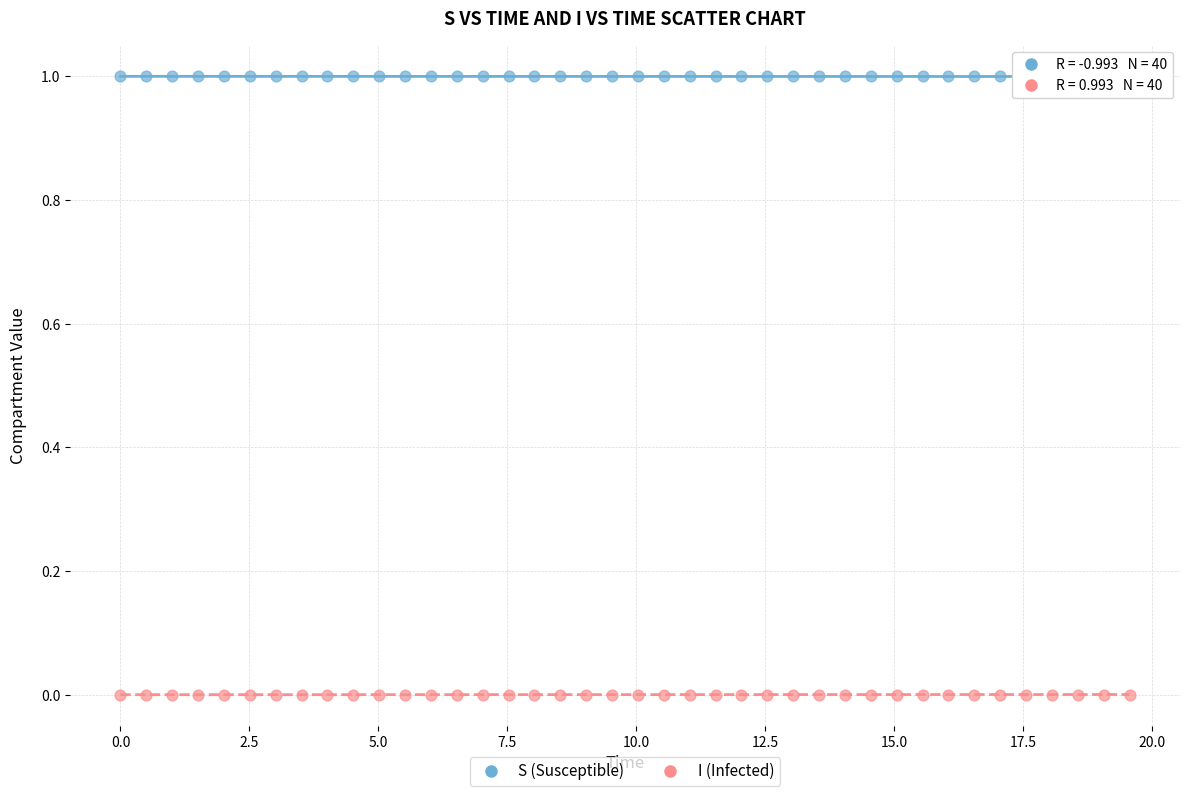

Which series reaches the maximum Y coordinate?

S (Susceptible)